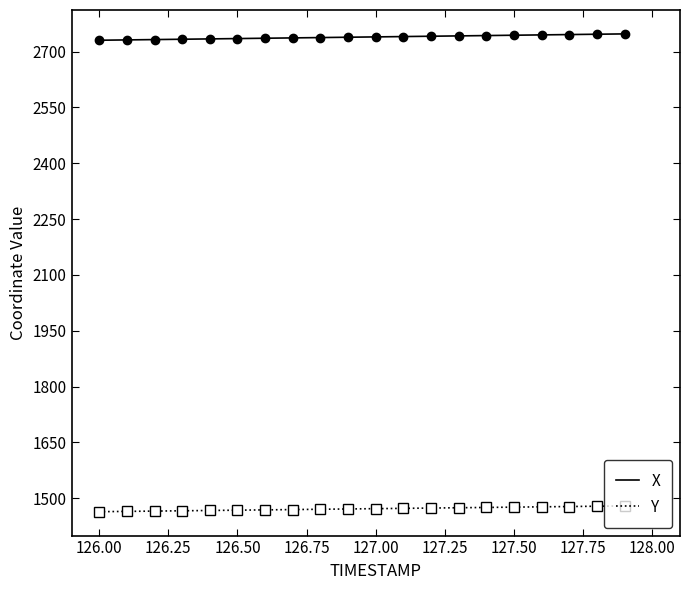

True or false: Y and X cross at least once.

False